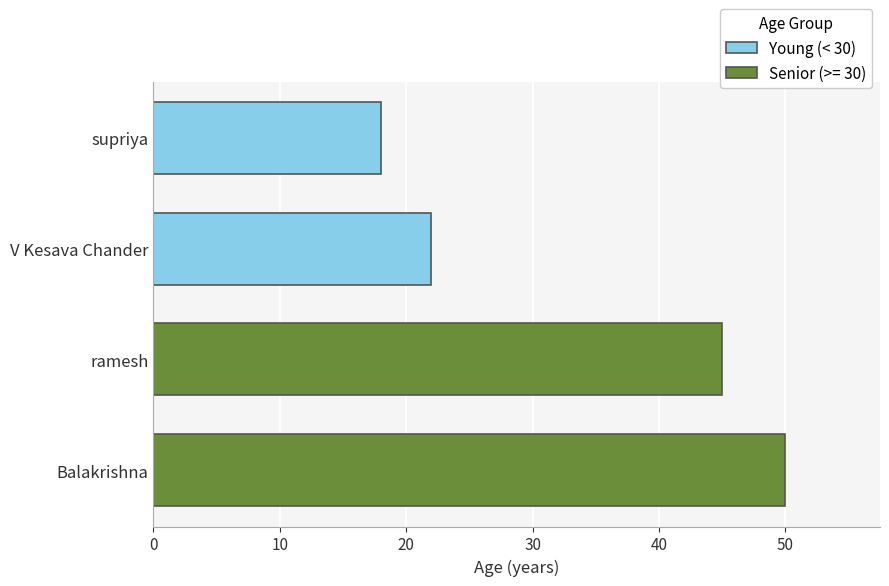

Reading bottom to top, list all the values displayed in this chart.

50	45	22	18